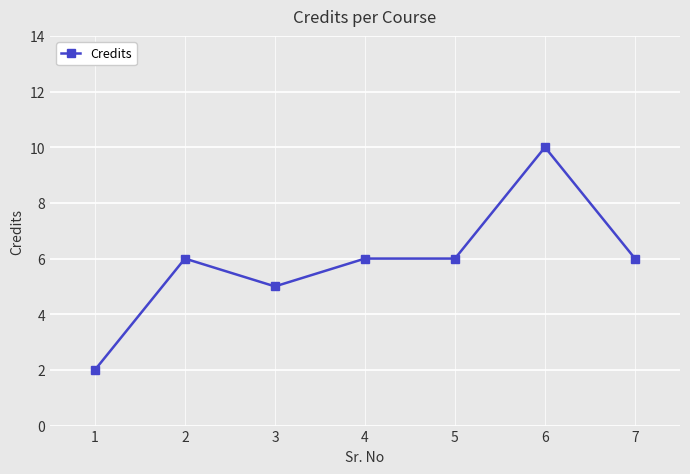

The chart shows a value of 6 at 5. True or false?

True